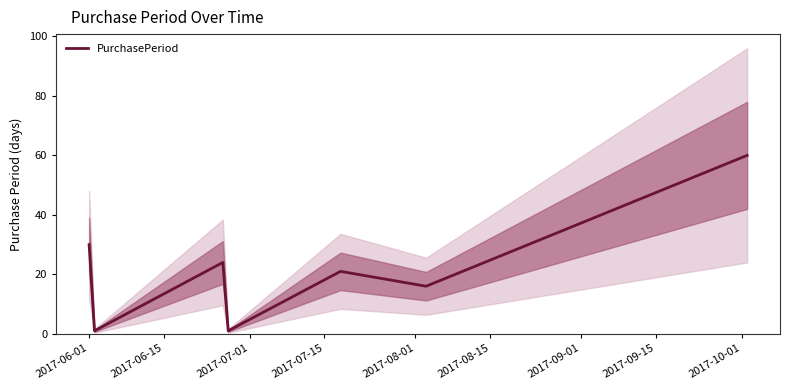

Where does the data first go above 21?

2017-06-01